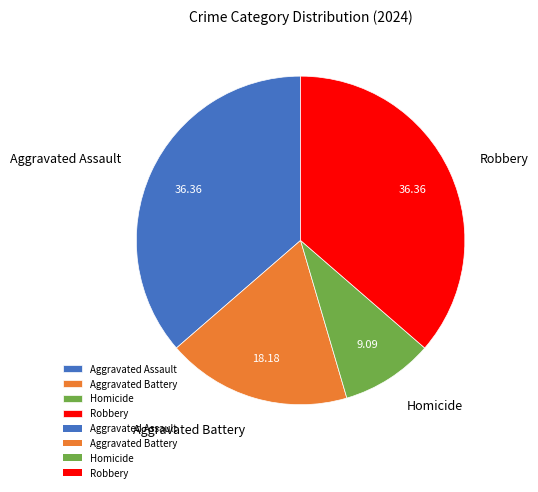

Combined, do Aggravated Assault and Homicide account for over 50%?

No